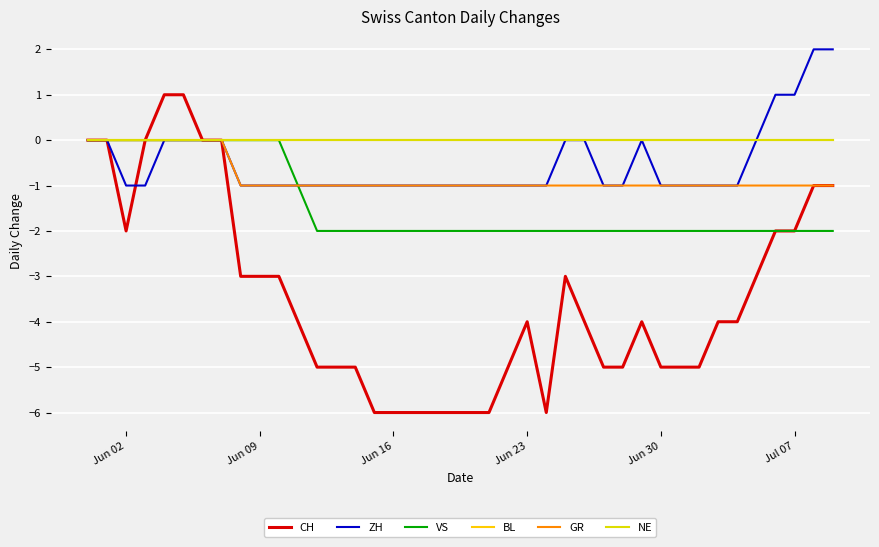

Does the chart display data point markers on the line(s)?

No